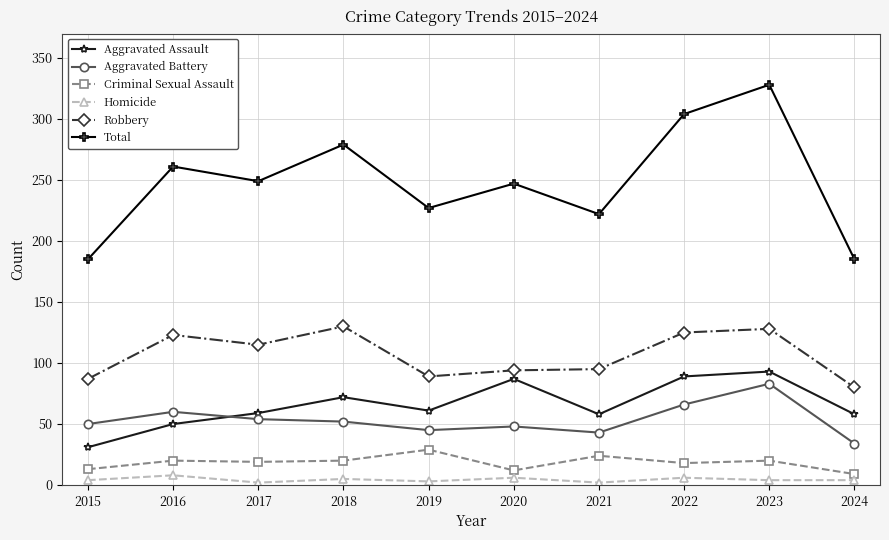

Which series changed the most between 2015 and 2020?

Total